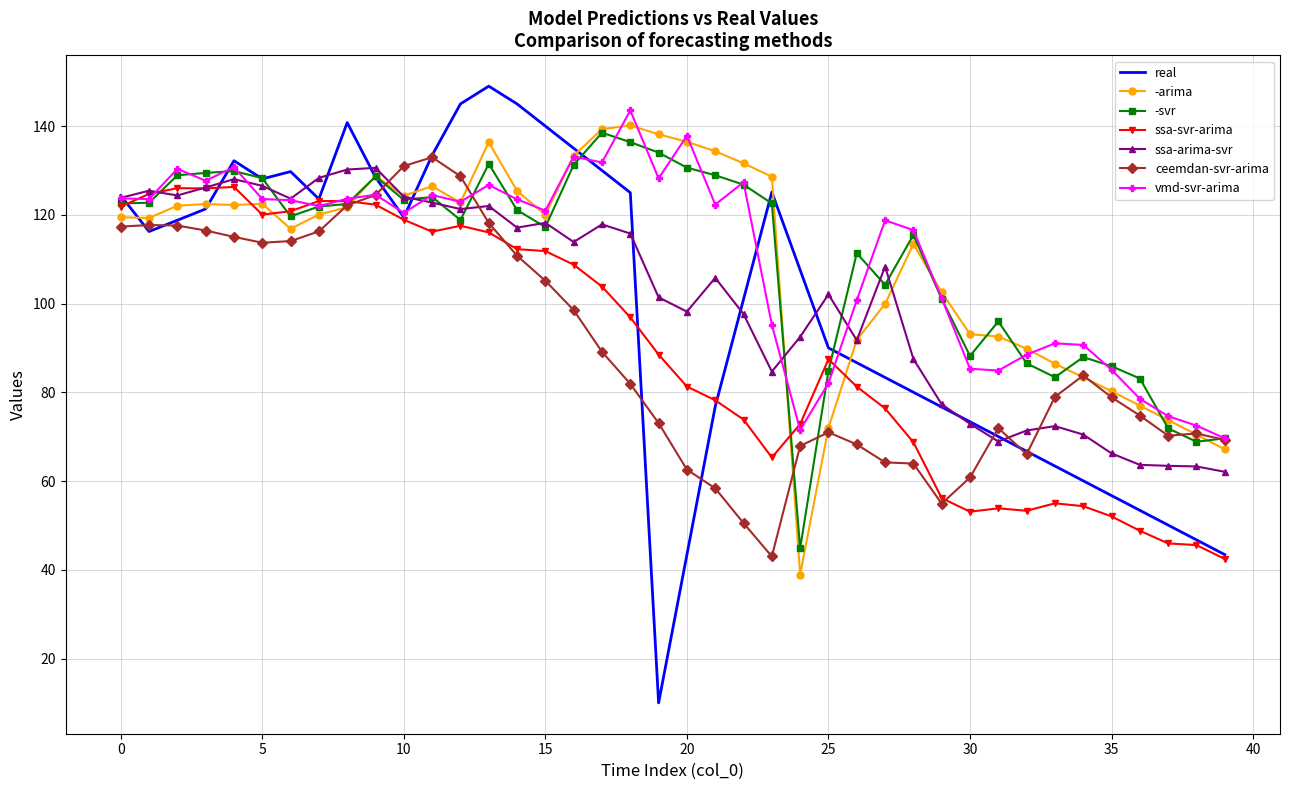

What is the minimum value for ssa-arima-svr?

62.1